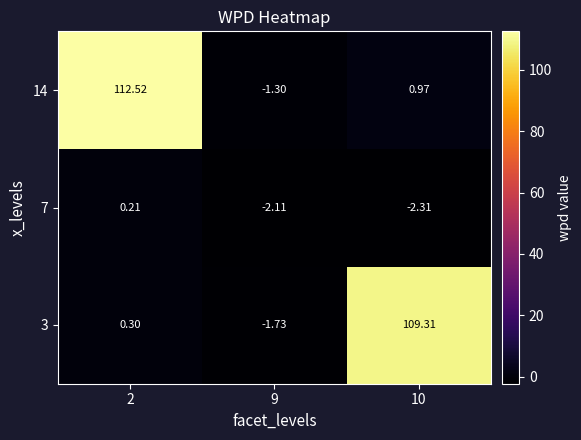

Is the value of 7 at 2 greater than the value of 3 at 9?

Yes